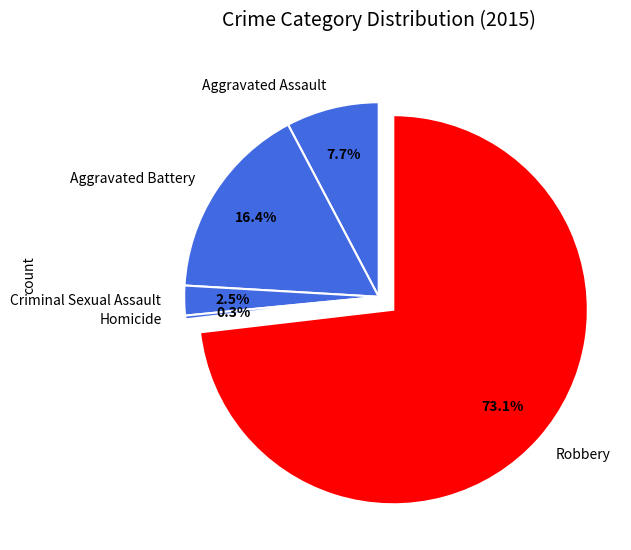

Is the sum of Homicide and Robbery greater than half?

Yes